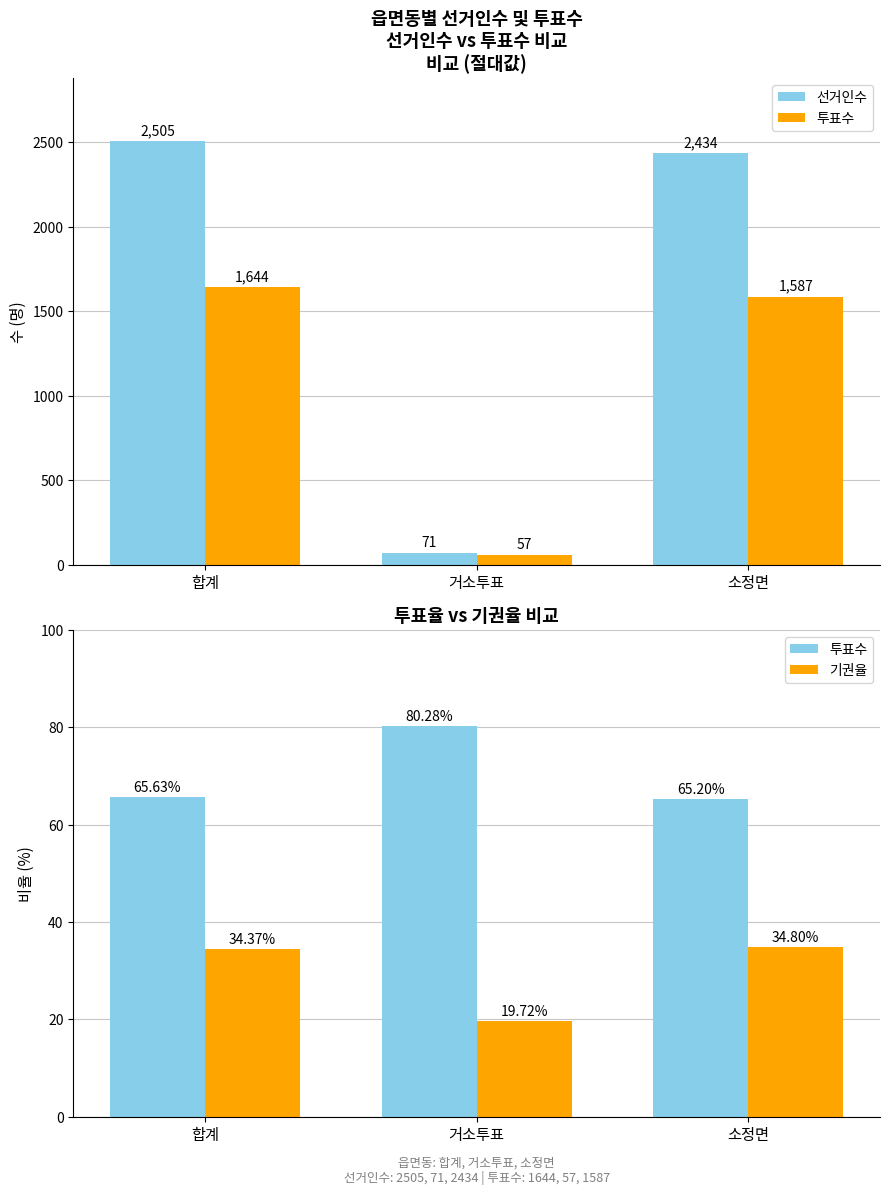

How many categories are shown in the chart?

3